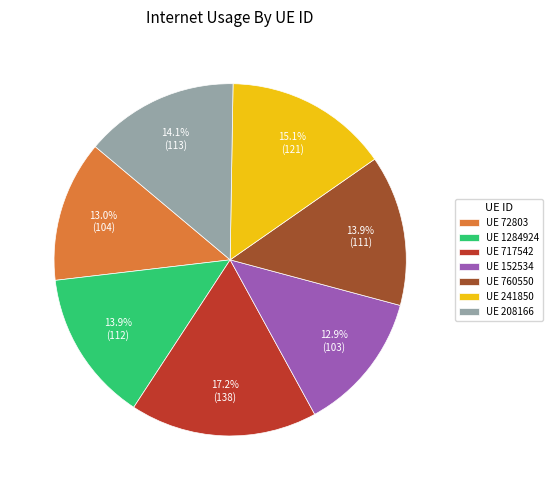

How many segments does this pie chart have?

7